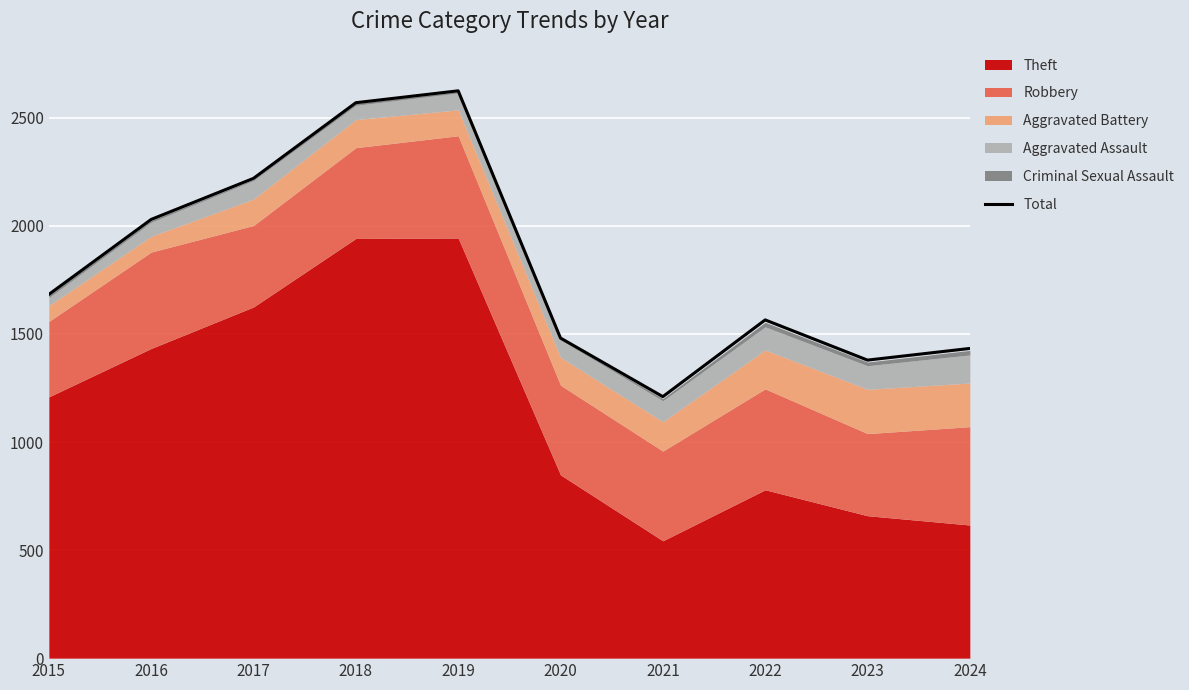

What is the maximum value shown in the chart?

2625